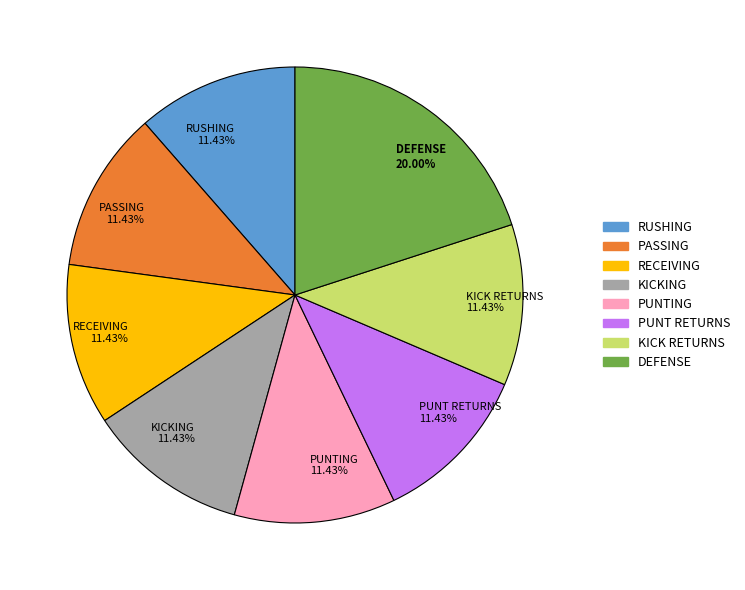

The PUNT RETURNS slice represents 11% of the pie. True or false?

True